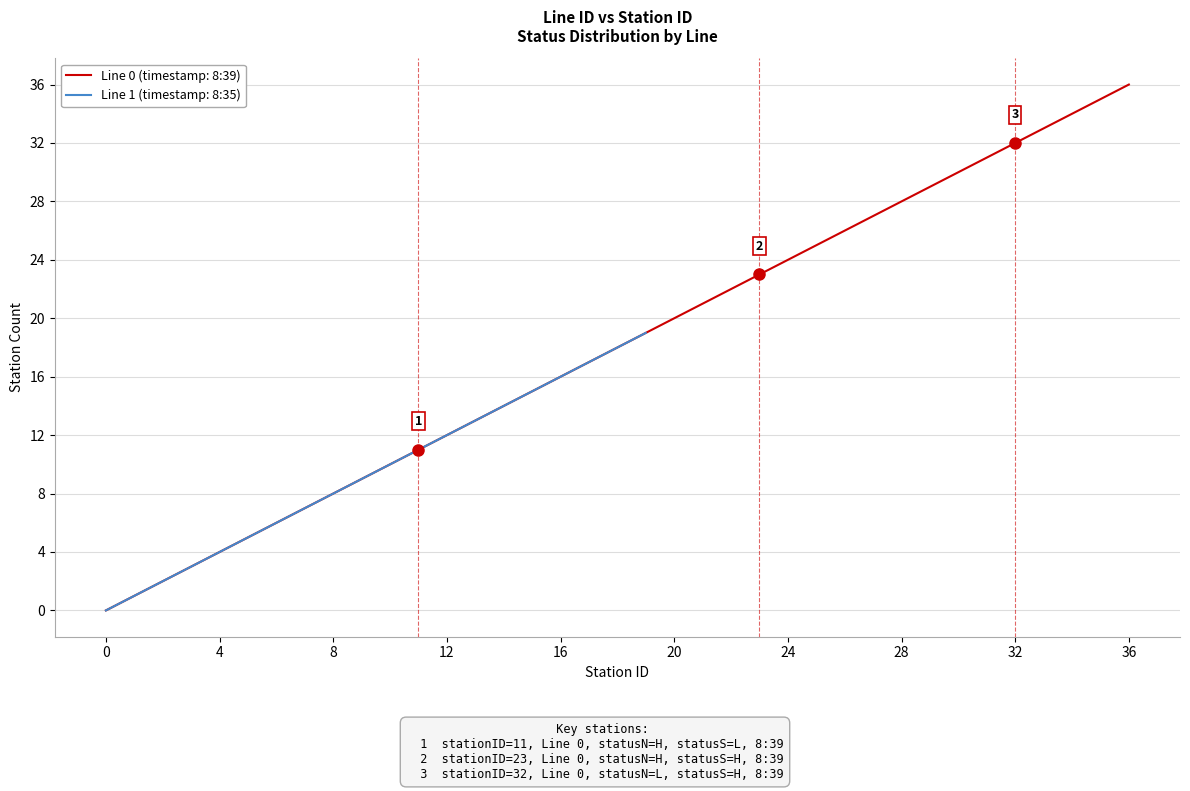

Read the value at 15.

15